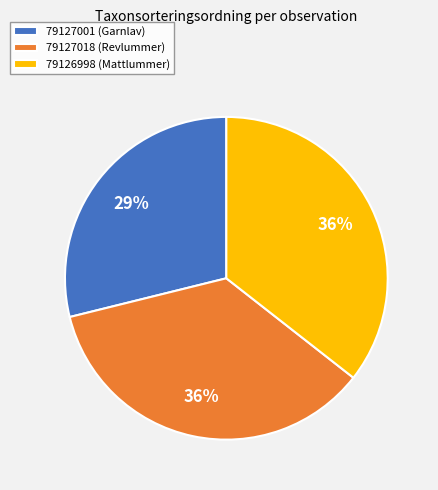

To the nearest percent, what percentage of the pie is 79127018 (Revlummer)?

36%